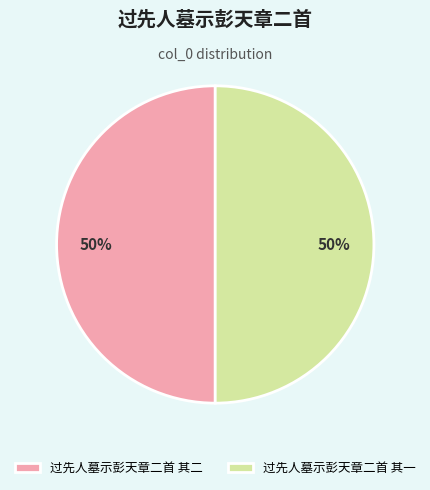

True or false: 过先人墓示彭天章二首 其二 accounts for 40% of the total.

False